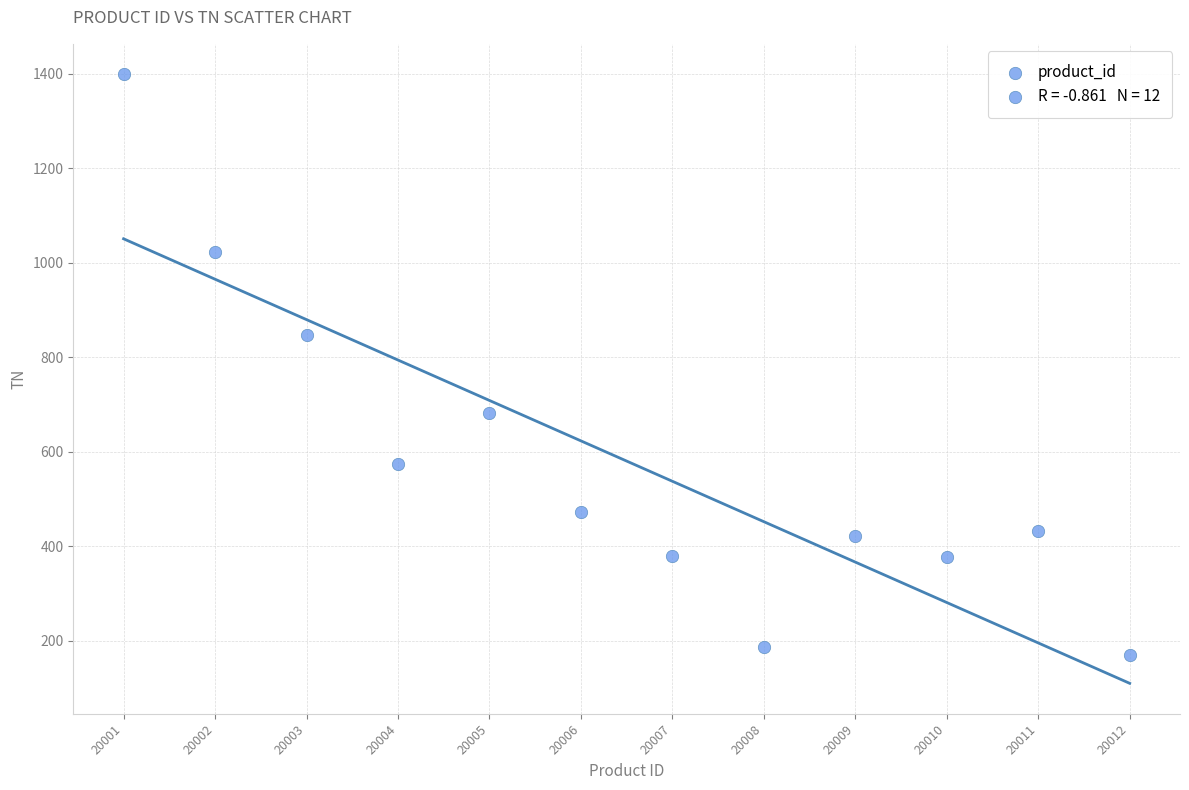

What is the average X value?

20006.5